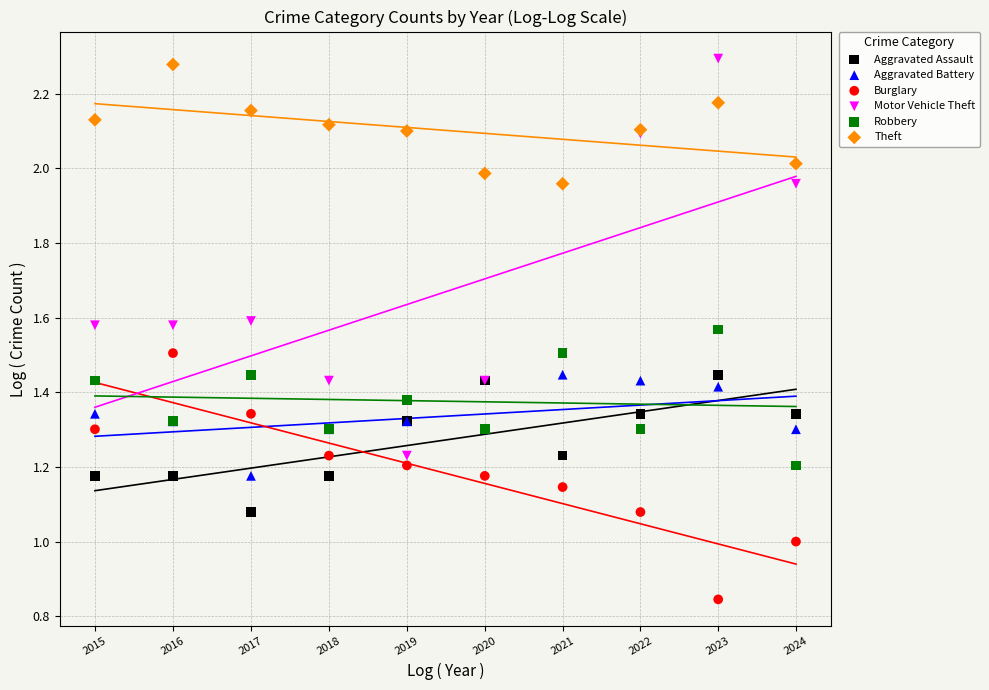

What are all the series names shown in the legend?

Aggravated Assault, Aggravated Battery, Burglary, Motor Vehicle Theft, Robbery, Theft